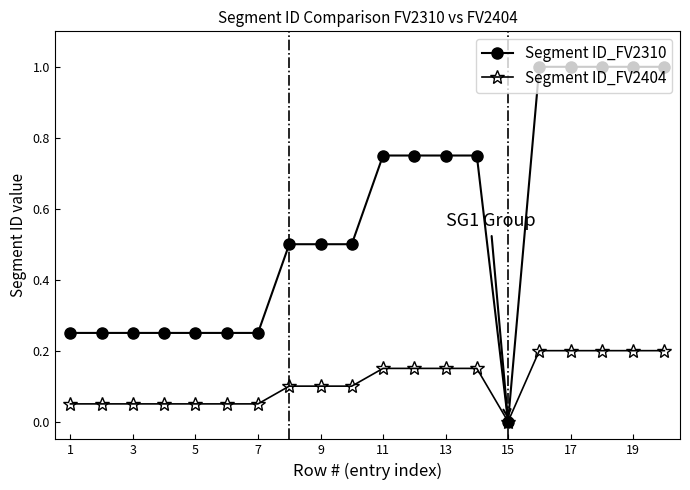

Which series has the widest spread of values?

Segment ID_FV2310